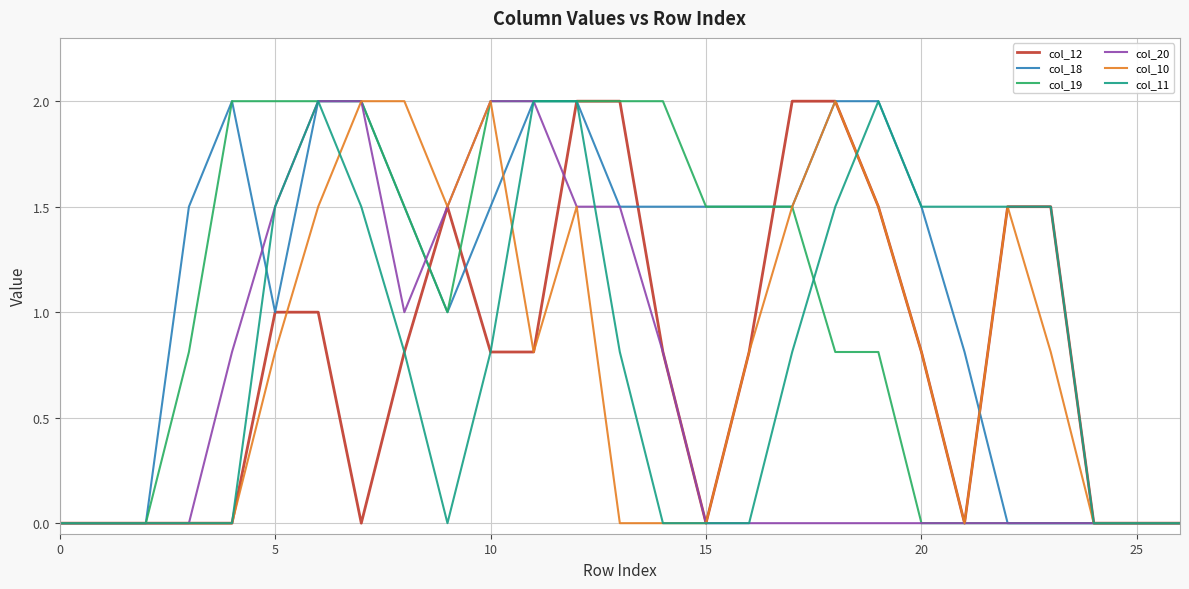

What are all the series names shown in the legend?

col_12, col_18, col_19, col_20, col_10, col_11